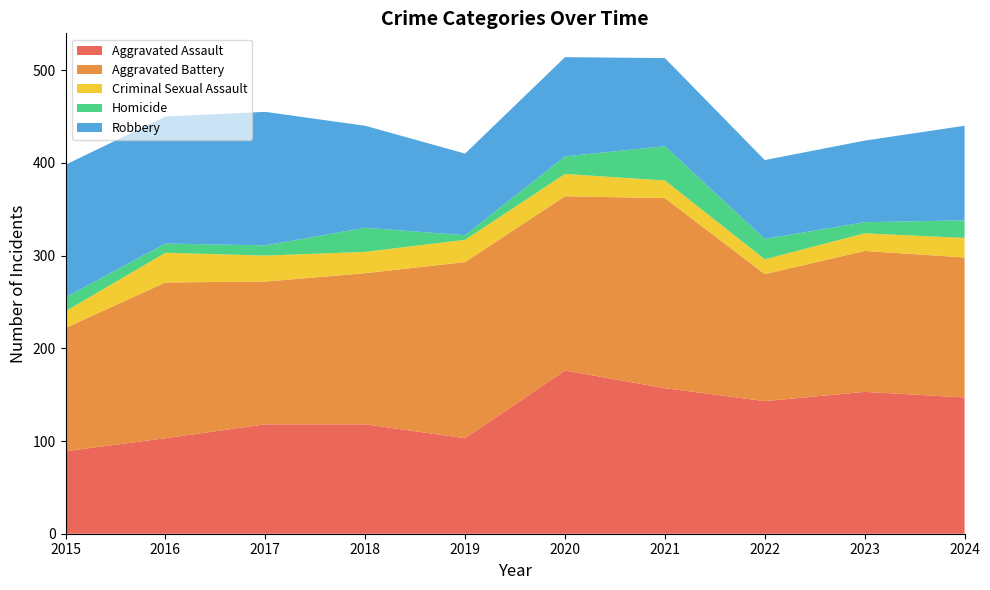

Reading left to right, what are all the values shown in this chart?

Aggravated Assault: 2015=89	2016=103	2017=118	2018=118	2019=103	2020=176	2021=157	2022=143	2023=153	2024=147
Aggravated Battery: 2015=133	2016=168	2017=154	2018=163	2019=190	2020=188	2021=205	2022=137	2023=152	2024=151
Criminal Sexual Assault: 2015=18	2016=32	2017=28	2018=23	2019=24	2020=24	2021=19	2022=16	2023=19	2024=21
Homicide: 2015=15	2016=10	2017=11	2018=26	2019=5	2020=19	2021=37	2022=22	2023=12	2024=19
Robbery: 2015=143	2016=137	2017=144	2018=110	2019=88	2020=107	2021=95	2022=85	2023=88	2024=102